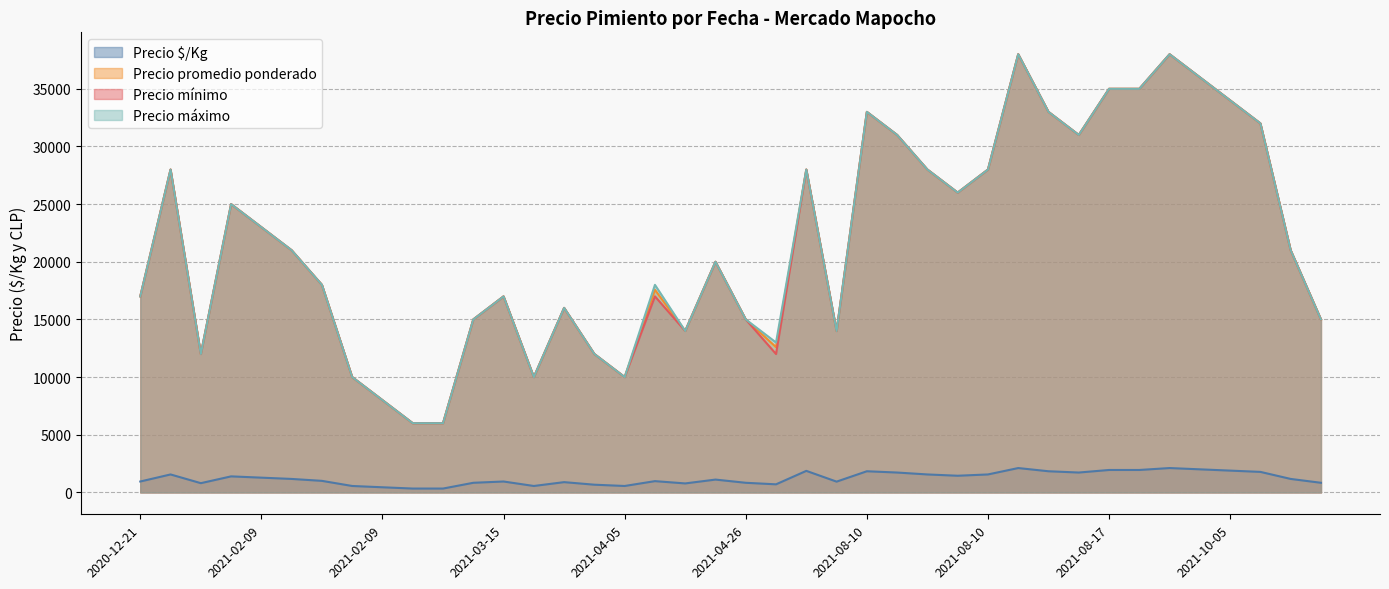

How many interior local peaks does the Precio mínimo series have?

11